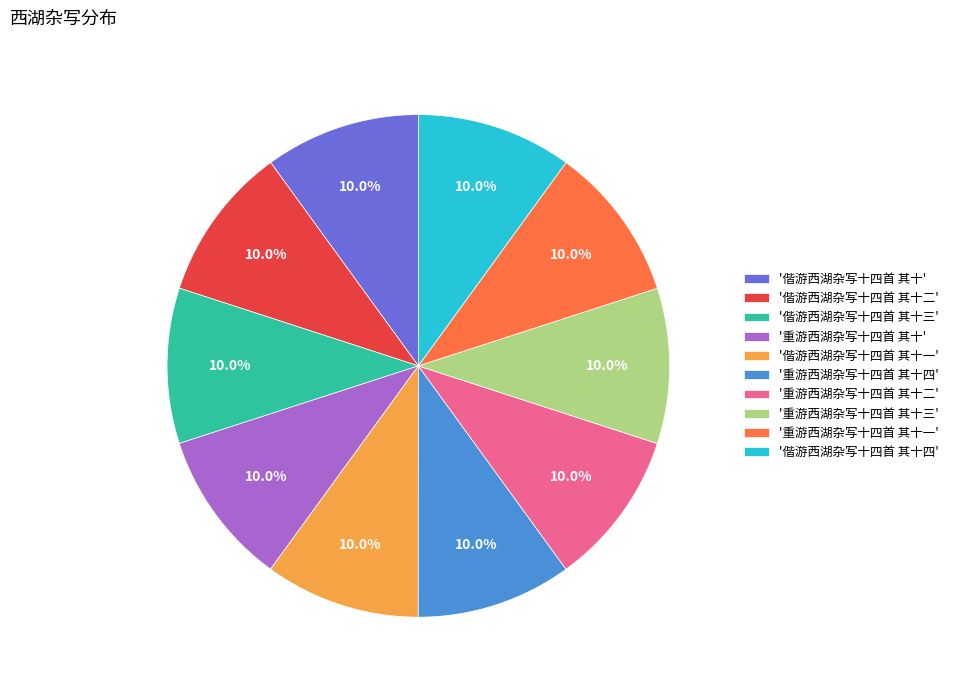

What portion of the pie excludes '重游西湖杂写十四首 其十三'?

90.0%